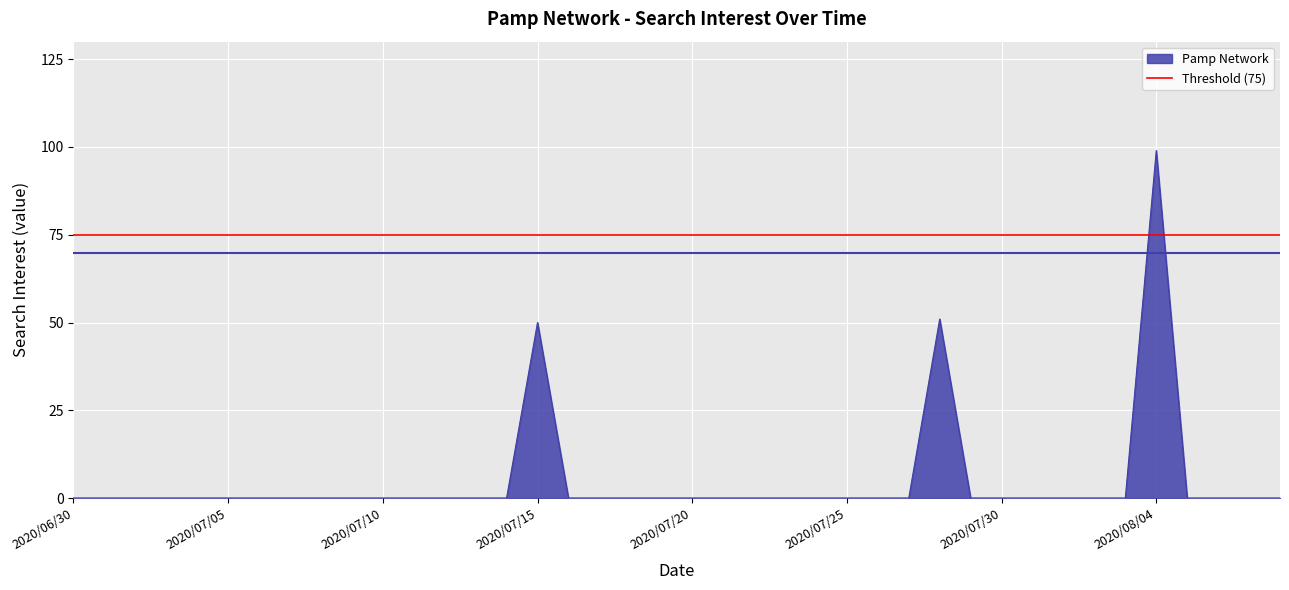

What is the label of the 11th point from the left?

2020/07/10